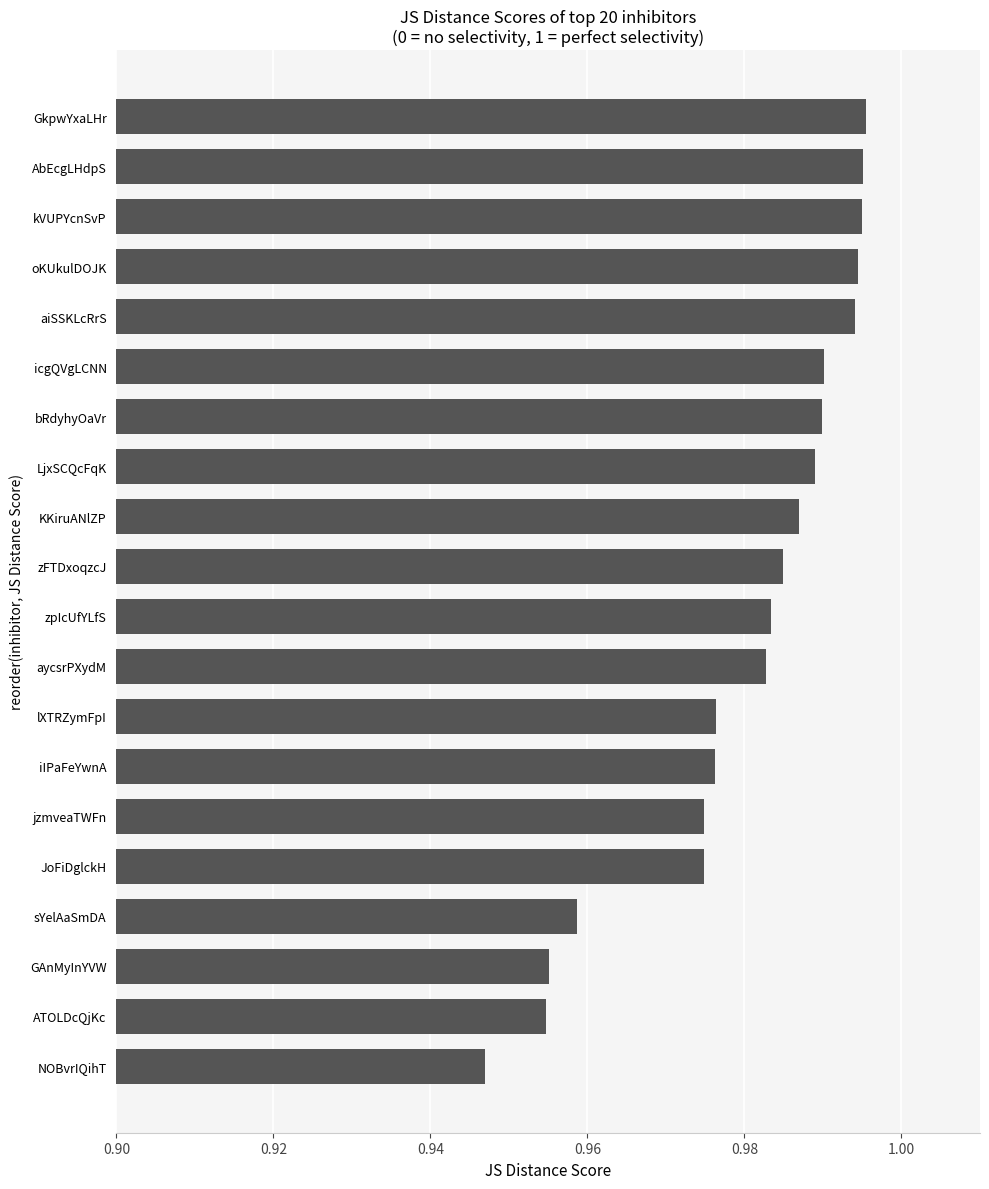

The value at zpIcUfYLfS is 1.4. True or false?

False